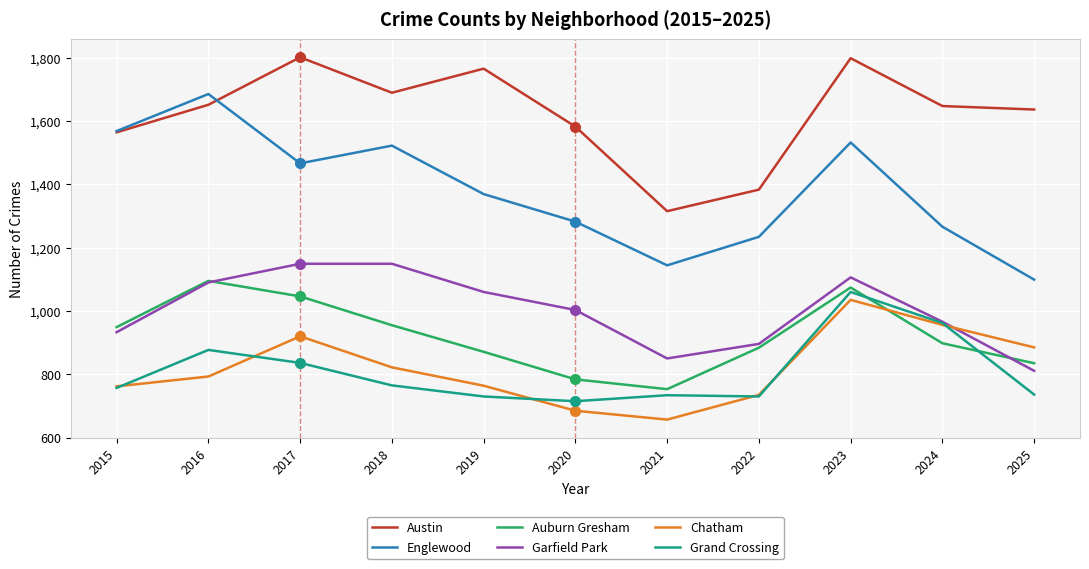

How many lines are shown in the chart?

6